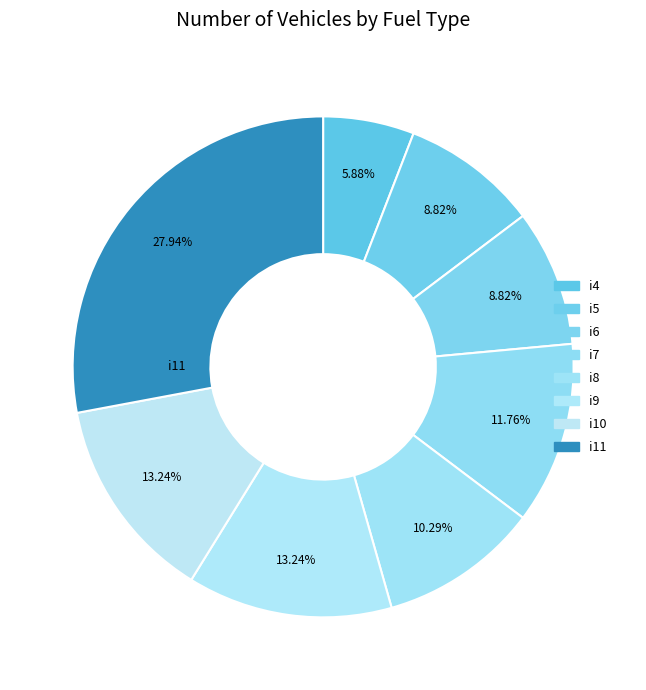

To the nearest percent, what is the average slice percentage?

12%